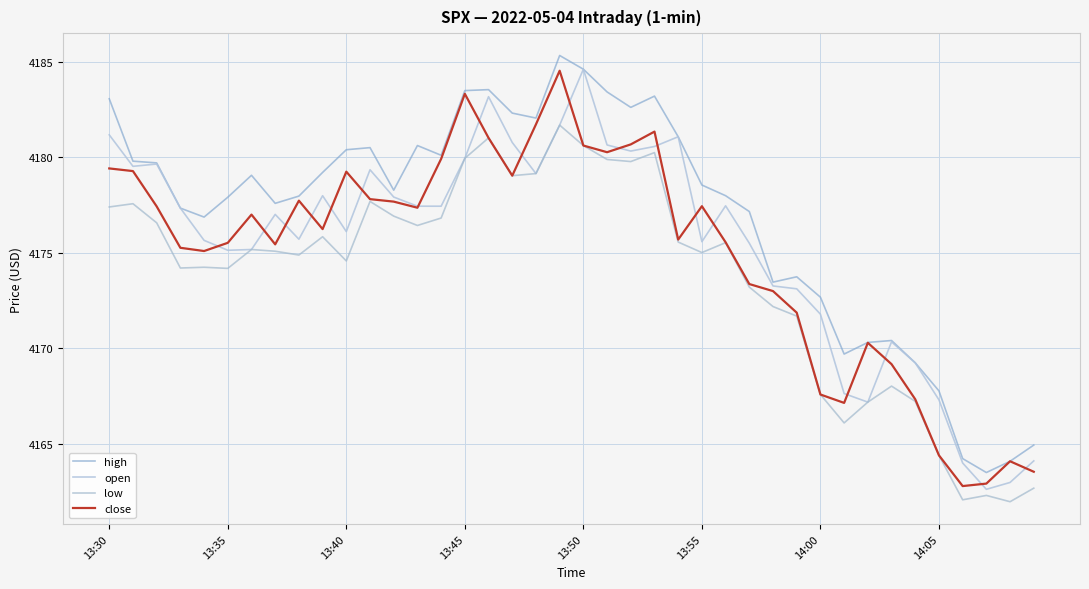

What is the value of the high point at the 33rd from the left?

4170.3